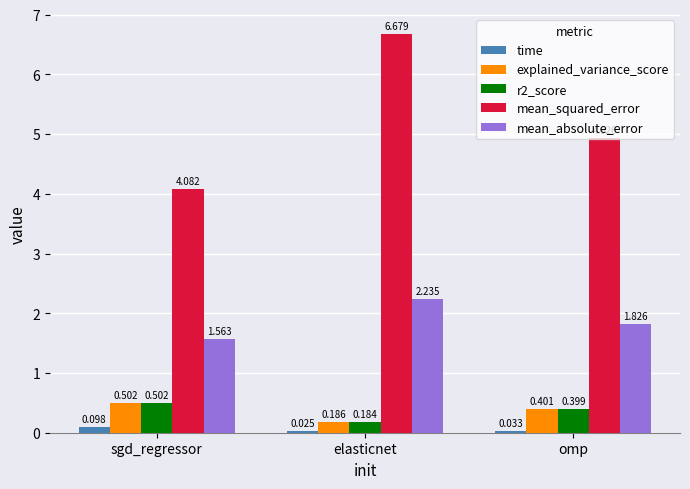

List the labels in order of mean_squared_error value, largest first.

elasticnet, omp, sgd_regressor